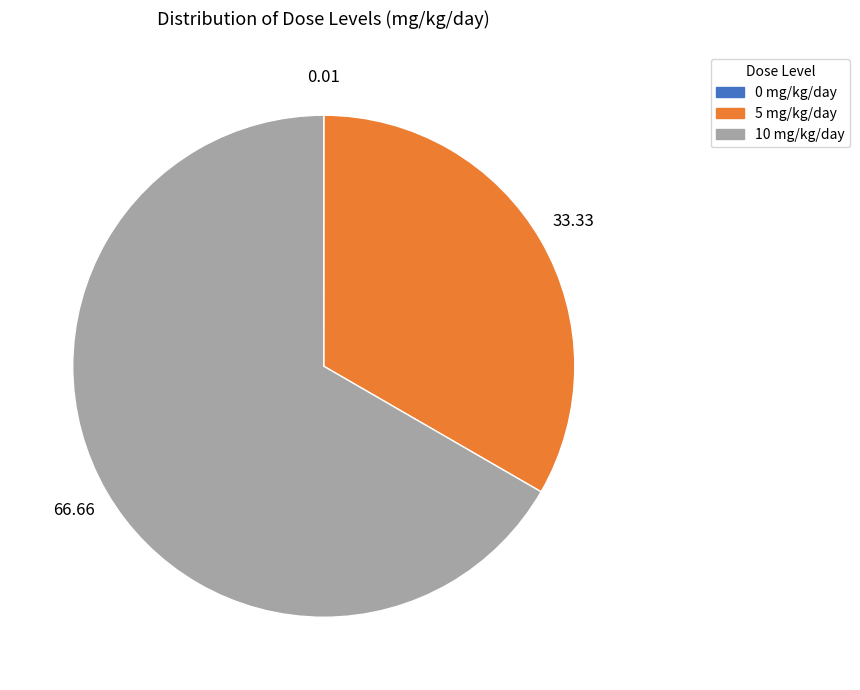

Does 5 mg/kg/day account for over 50% of the chart?

No